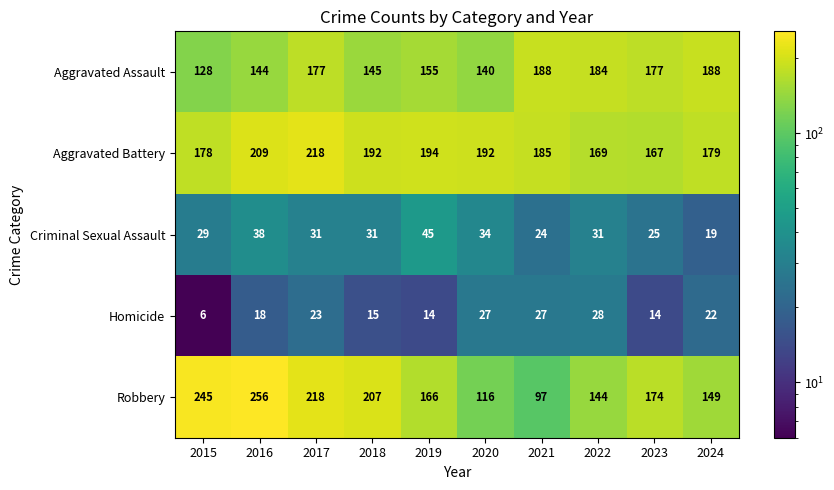

Which category has the lowest value across all series?

2015